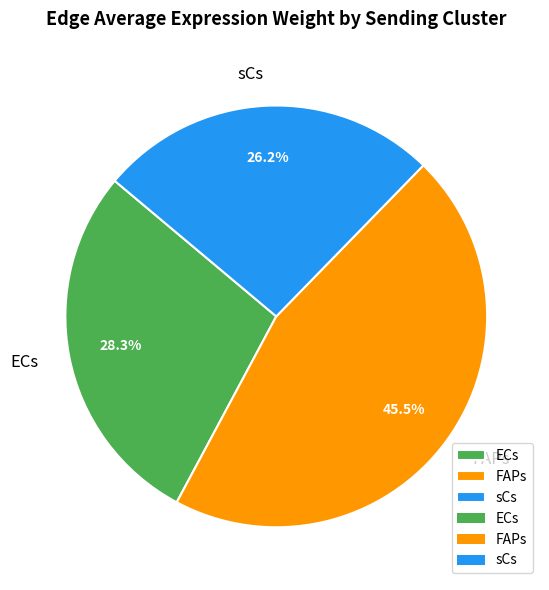

How many slices are in this pie chart?

3